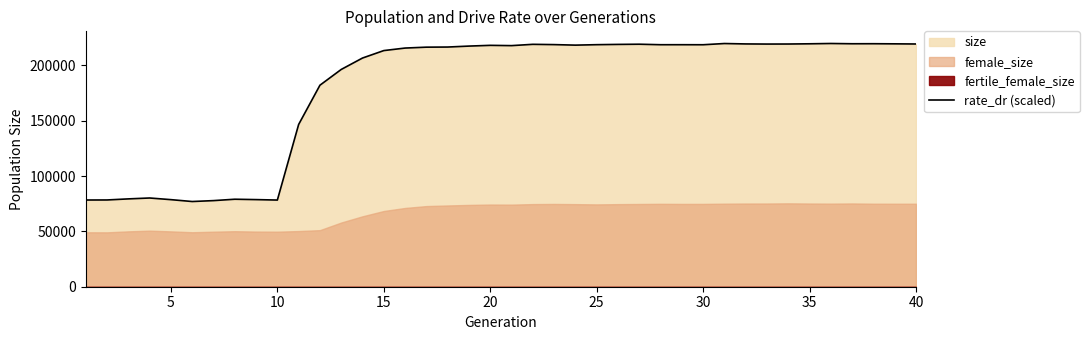

What is the value of the 9th point from the left?

78711